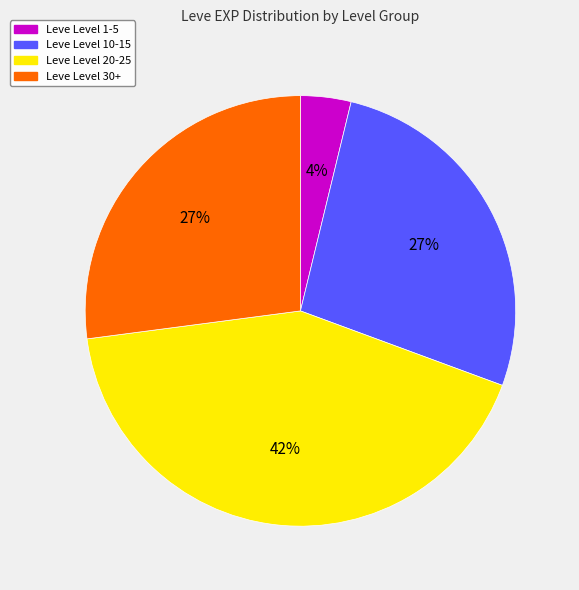

Is there a majority slice in this chart?

No